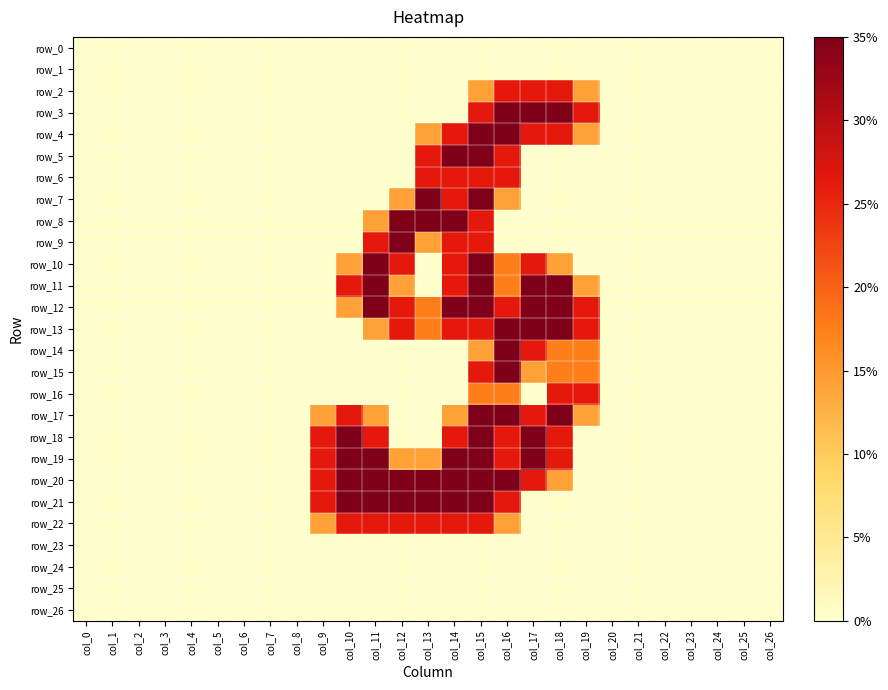

At which category does the chart reach its peak across all series?

col_16